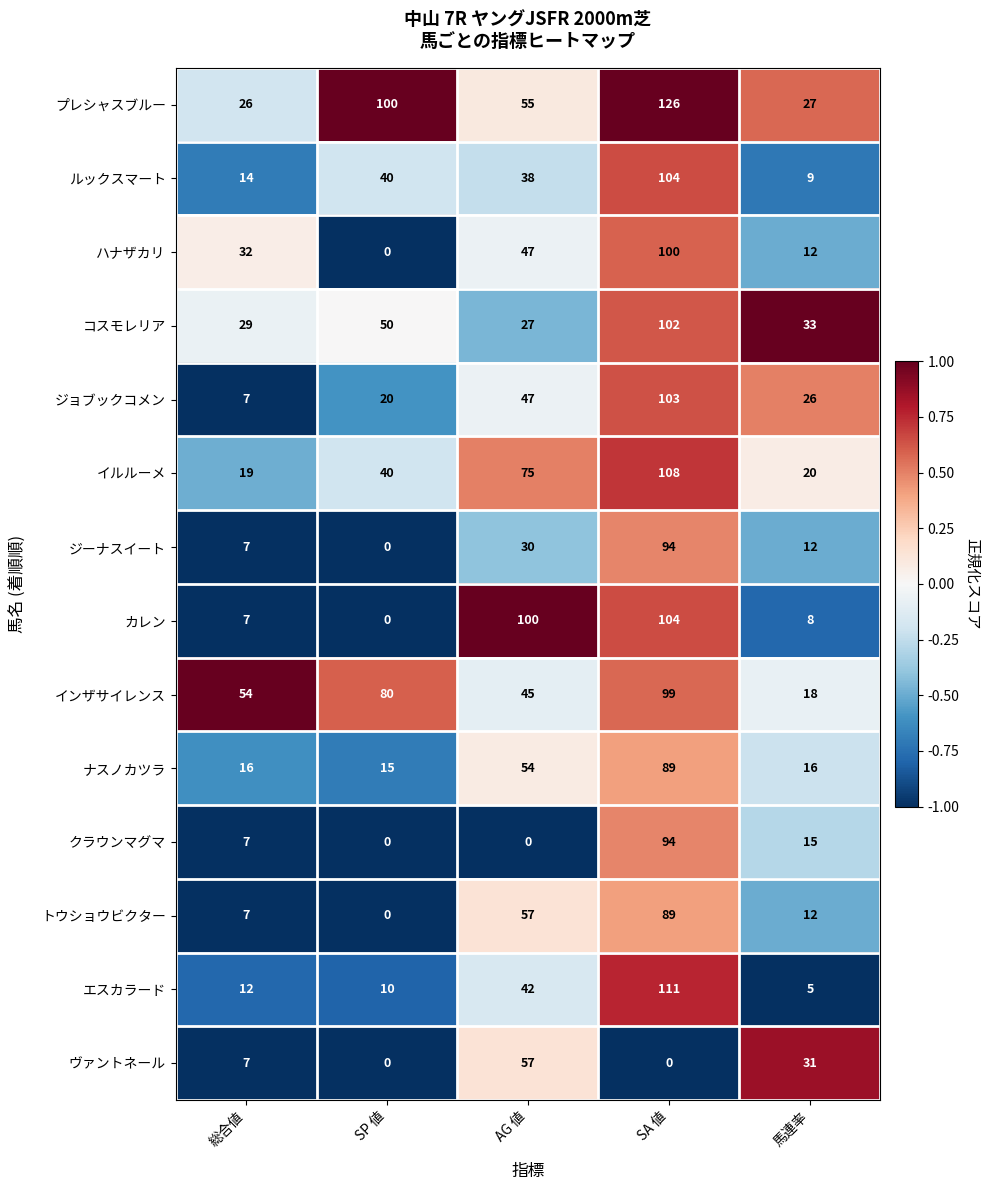

Which series has the widest spread of values?

エスカラード